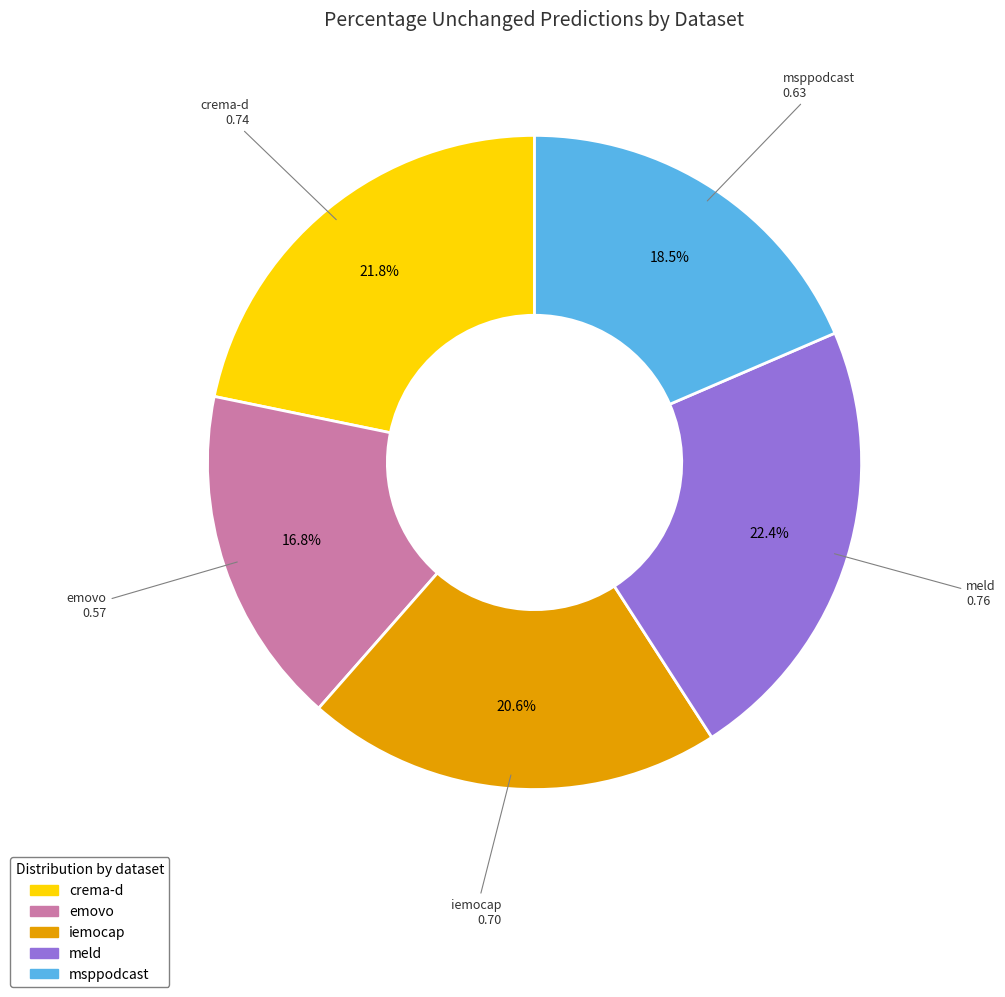

How many slices are in this pie chart?

5